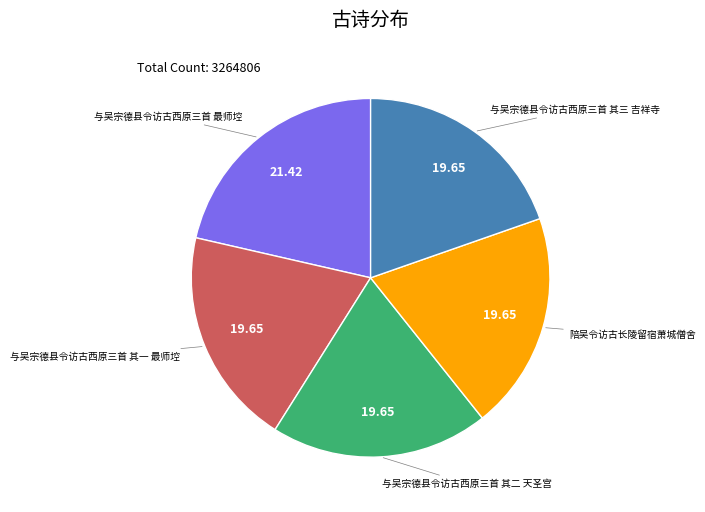

Does any single category account for the majority?

No